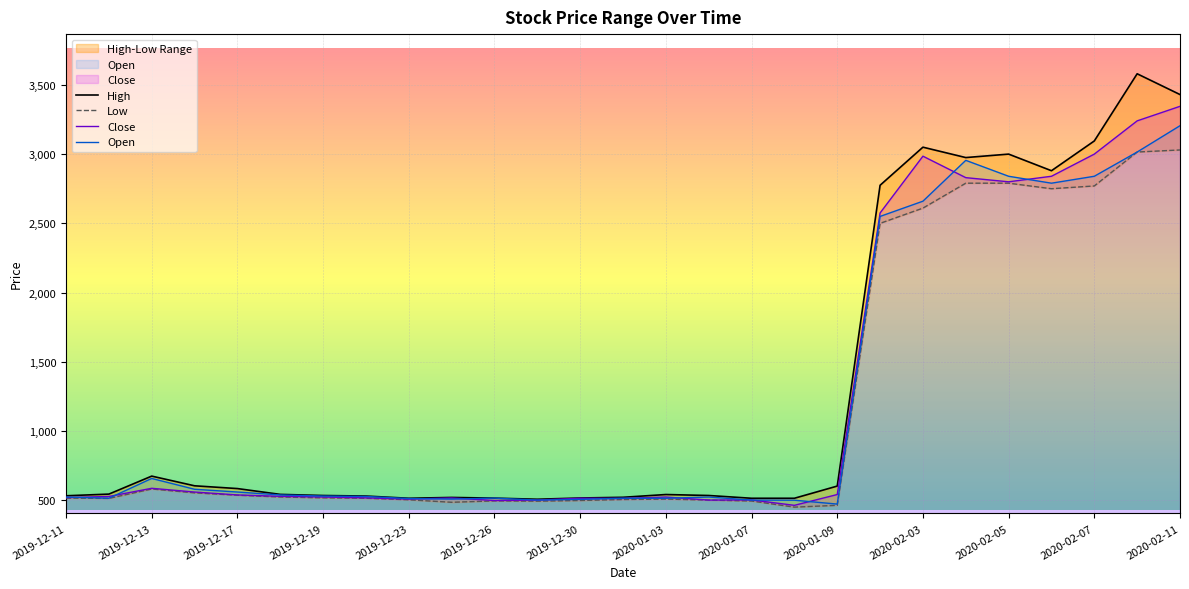

Rank the series by their maximum value, from lowest to highest.

Low, Open, Close, High